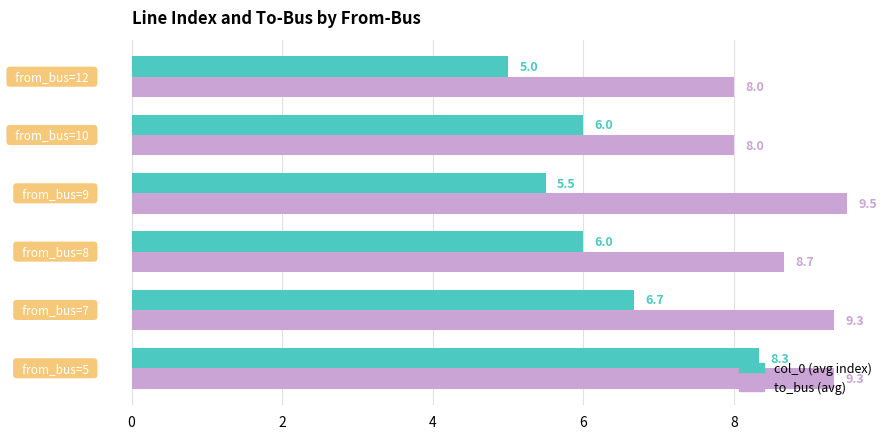

How many distinct data groups are displayed?

2